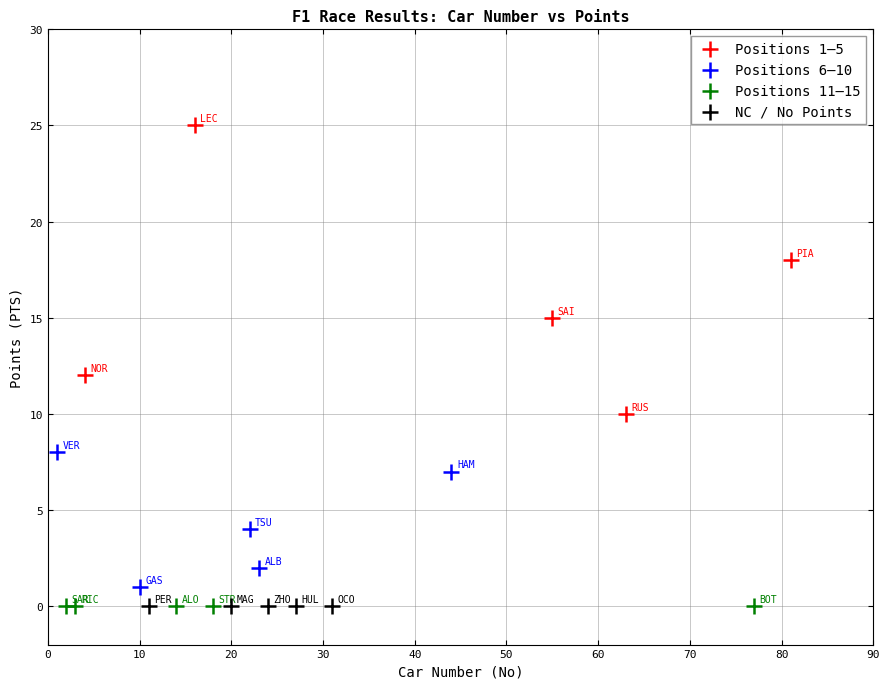

What are all the series names shown in the legend?

Positions 1–5, Positions 6–10, Positions 11–15, NC / No Points